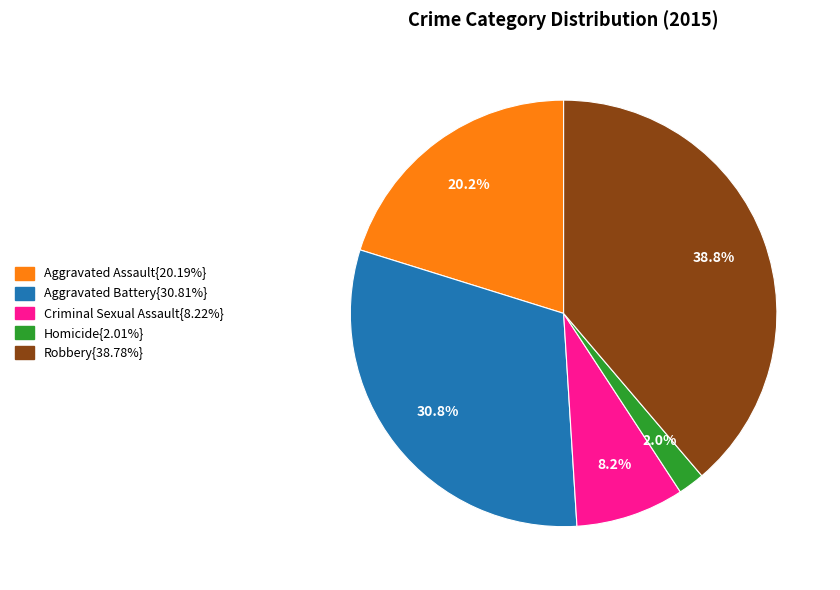

Is there any slice that represents more than half of the pie?

No